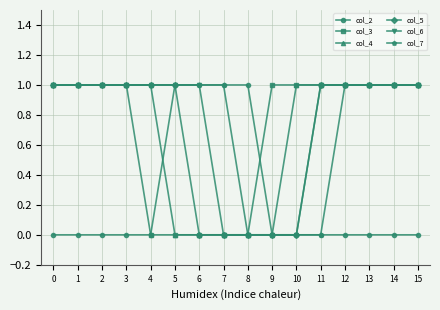

True or false: col_6 has a value of 1 at 3.

True